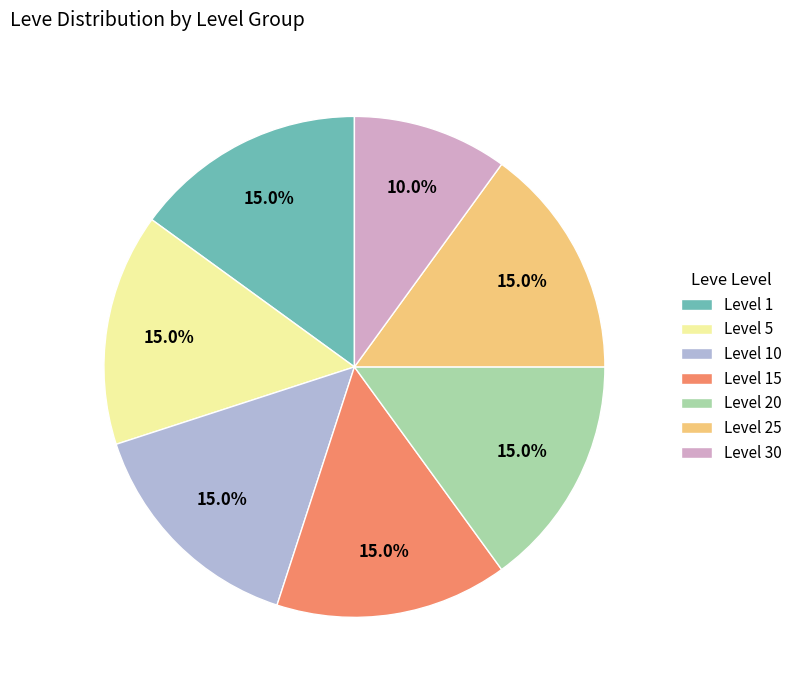

Count the number of slices in the pie.

7